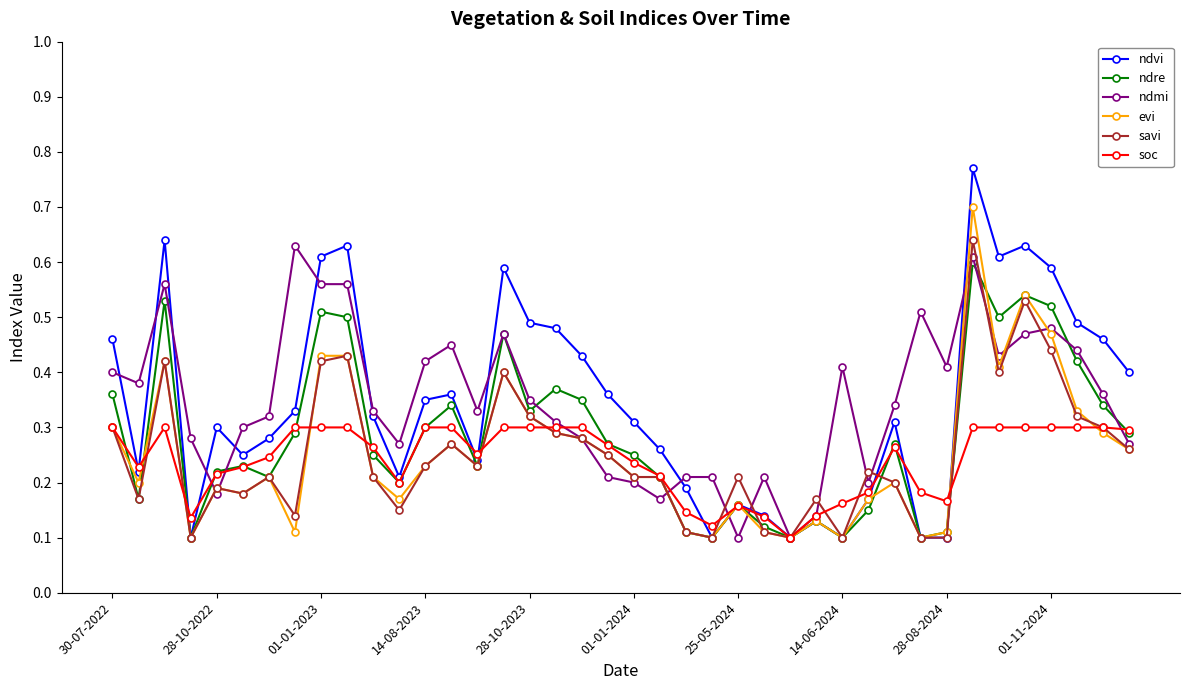

At how many categories does at least one series exceed 0?

40